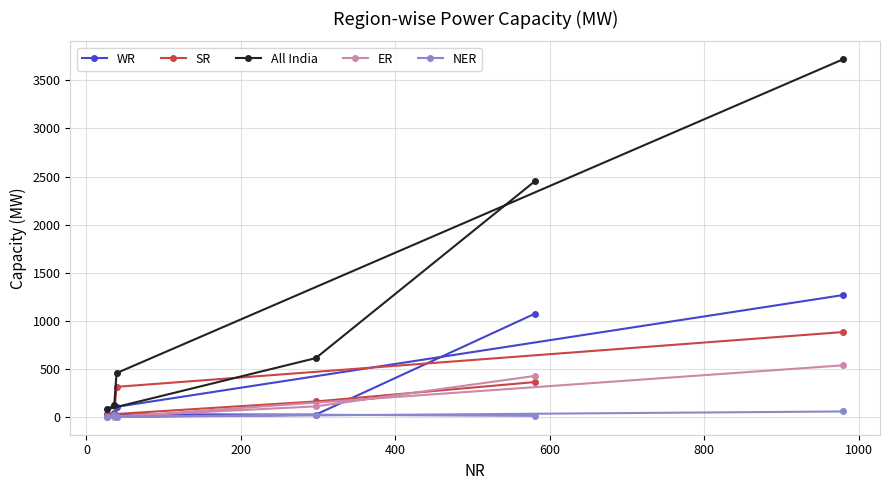

Which series has the widest spread of values?

All India